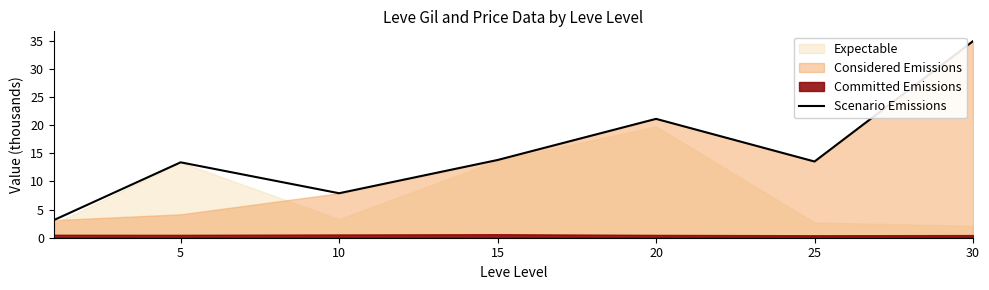

Where is the data nearest to the value 19?

20